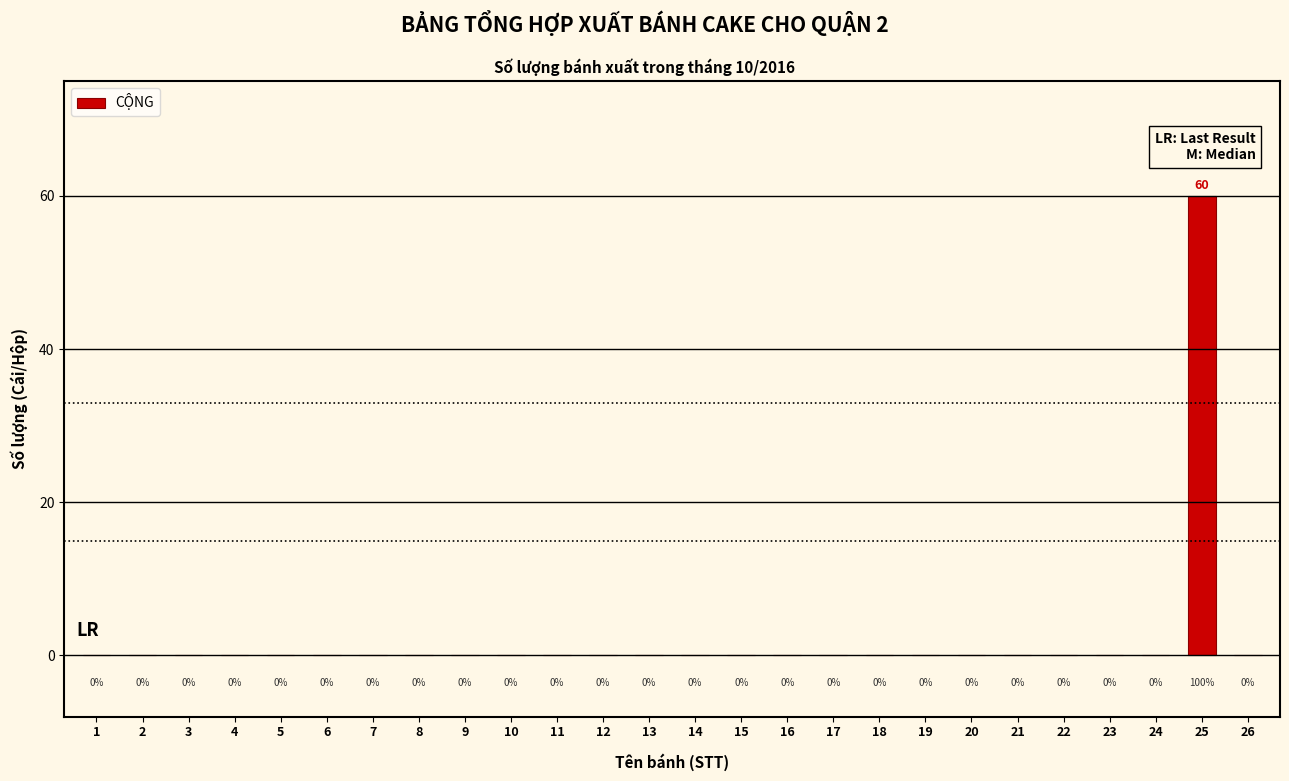

Reading left to right, transcribe all the data shown in this chart.

1=0	2=0	3=0	4=0	5=0	6=0	7=0	8=0	9=0	10=0	11=0	12=0	13=0	14=0	15=0	16=0	17=0	18=0	19=0	20=0	21=0	22=0	23=0	24=0	25=60	26=0